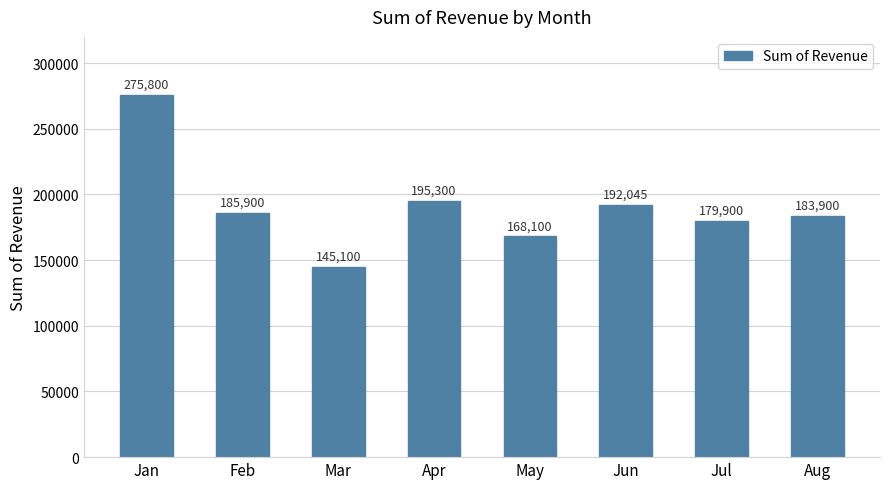

What is the difference between the second highest and minimum values?

50200